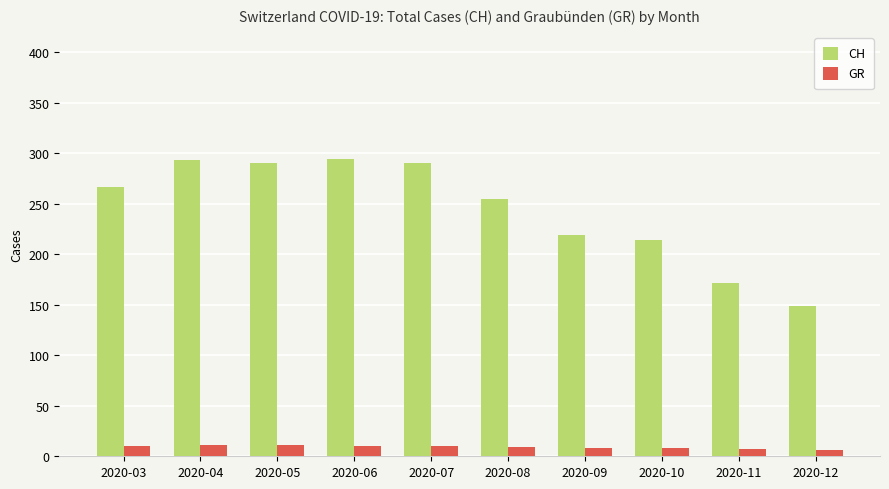

Which series has the largest range (max minus min)?

CH